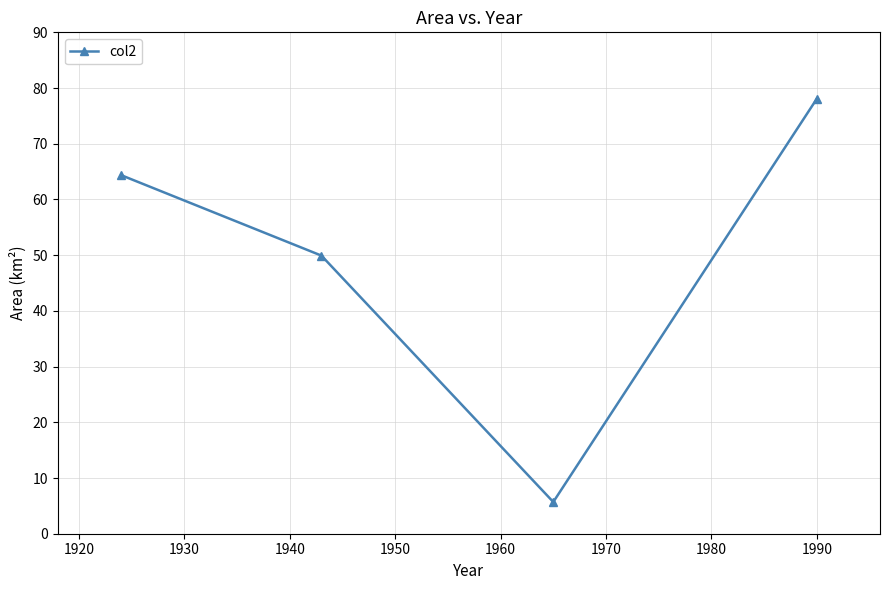

True or false: there are more than 2 points higher than both neighbors.

False